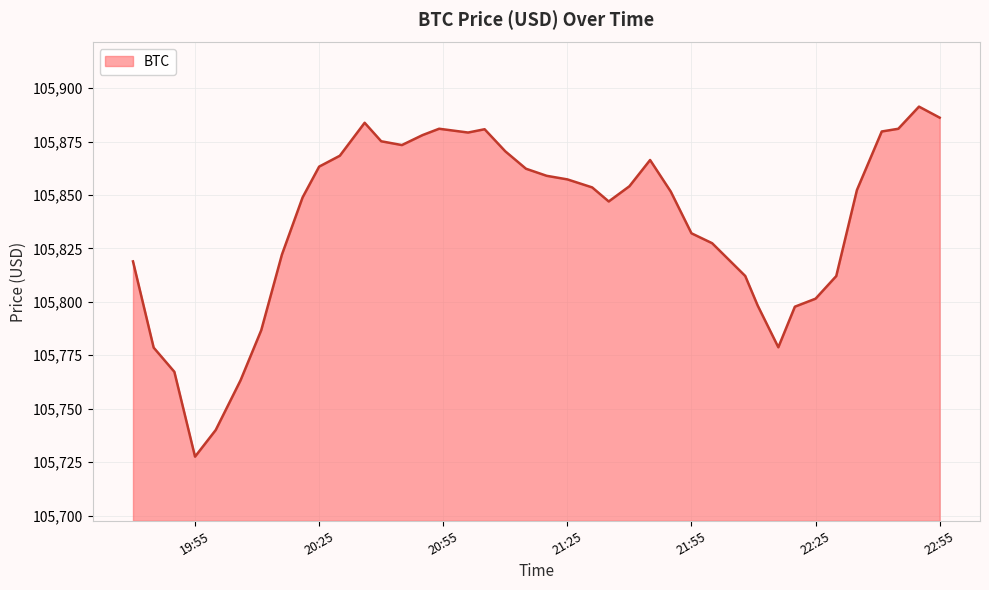

What is the difference between the maximum and minimum values?

163.7